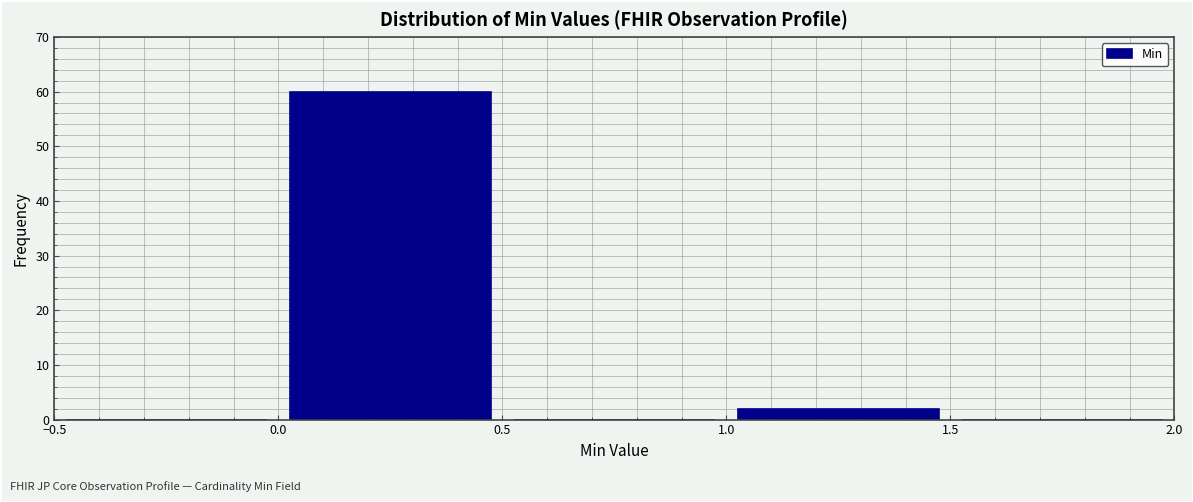

Reading left to right, list every bar in this chart as the range it spans on the x-axis followed by its height. The values are not printed on the chart, so give them approximately, as read against the axis.

-0.5 to 0.0: 0
0.0 to 0.5: 60
0.5 to 1.0: 0
1.0 to 1.5: 2
1.5 to 2.0: 0